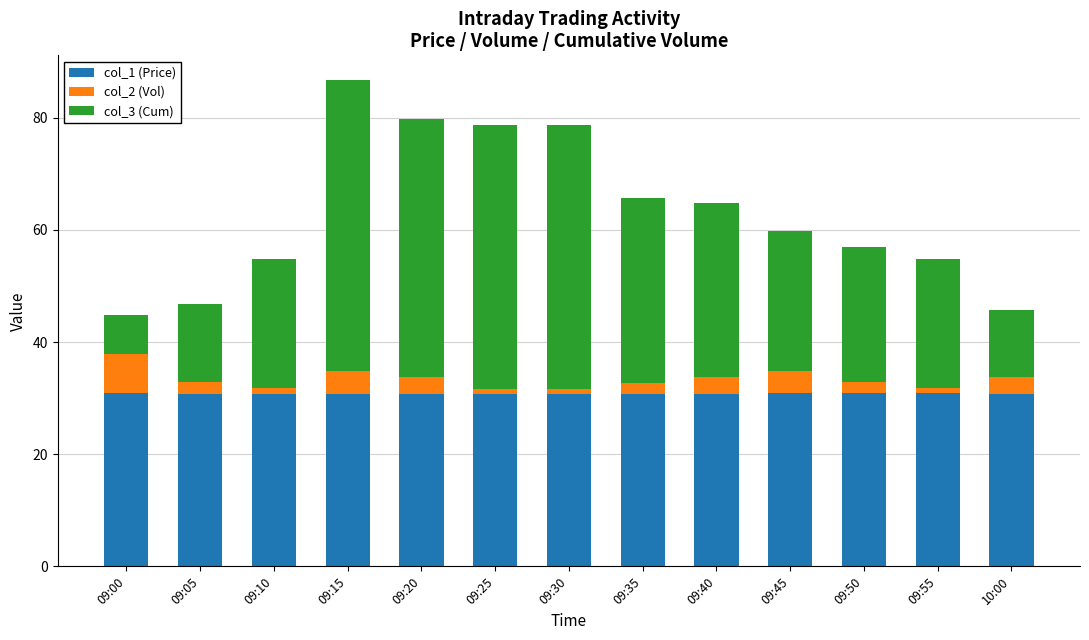

True or false: col_1 (Price) has a value of 13.4 at 09:40.

False